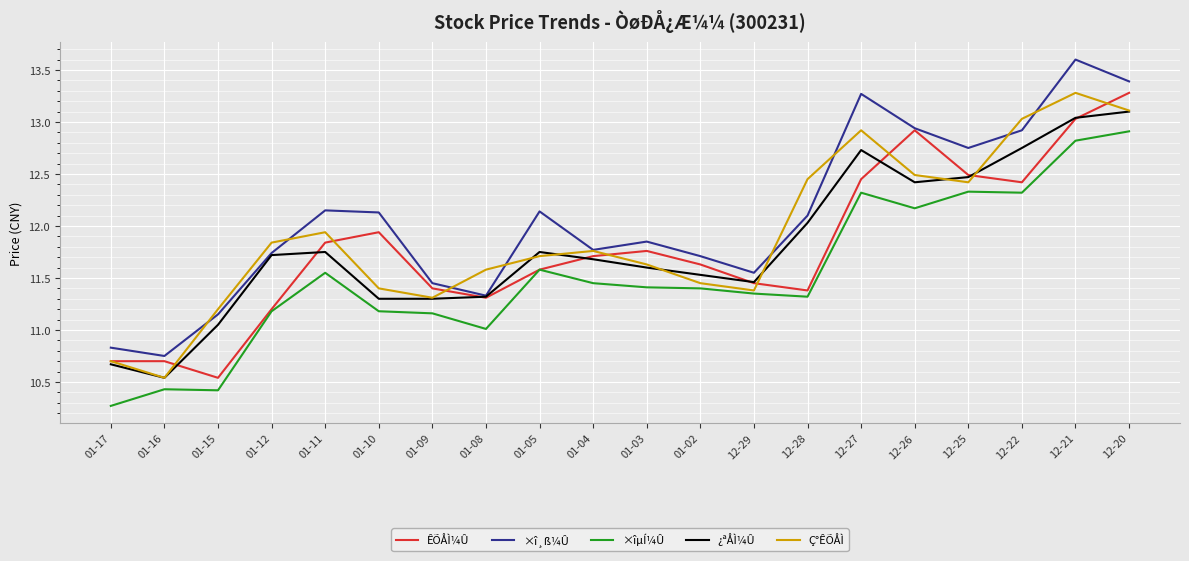

What is the difference between the maximum and minimum values in the Ç°ÊÕÅÌ series?

2.7